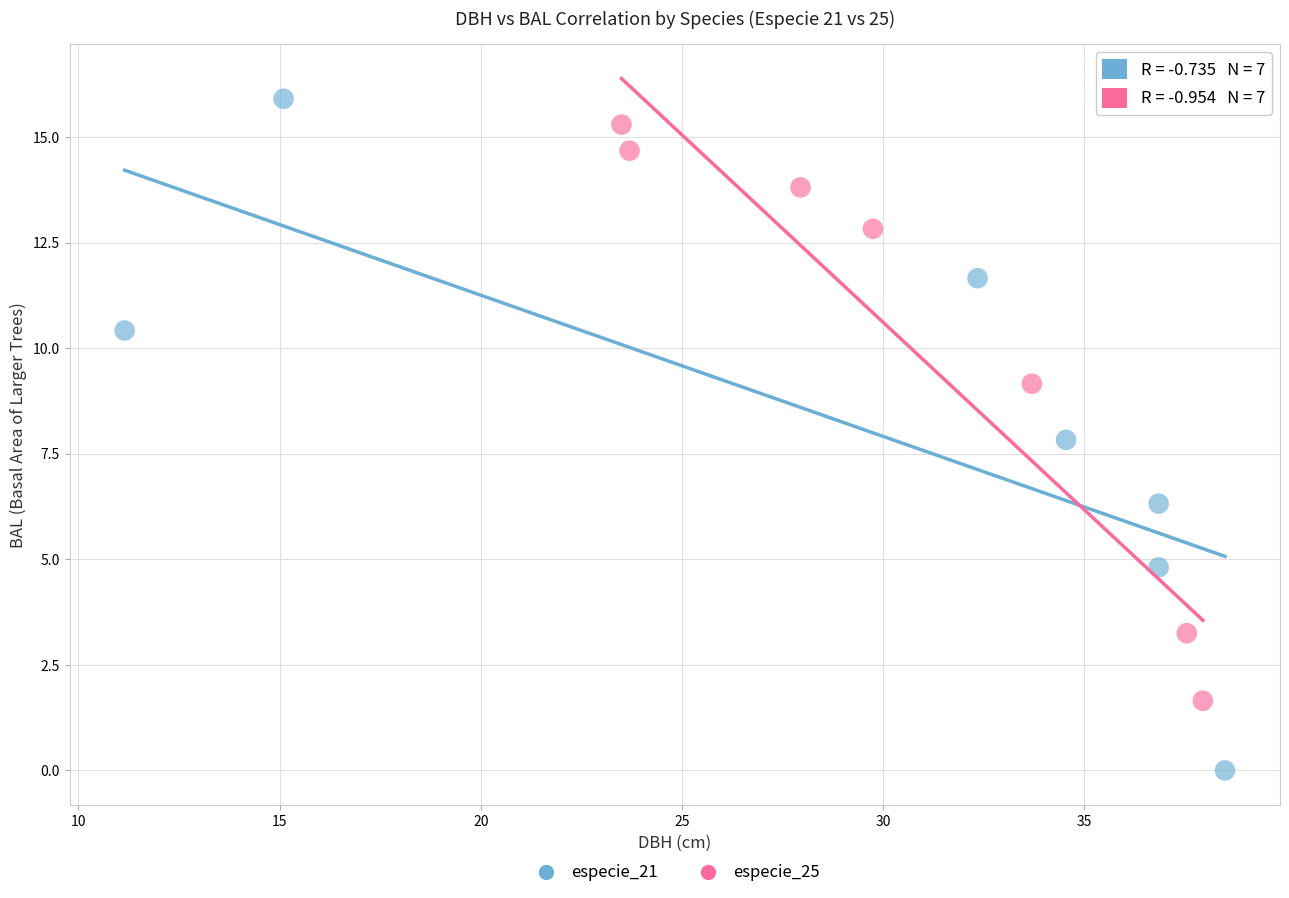

Which series contains the lowest Y value?

especie_21